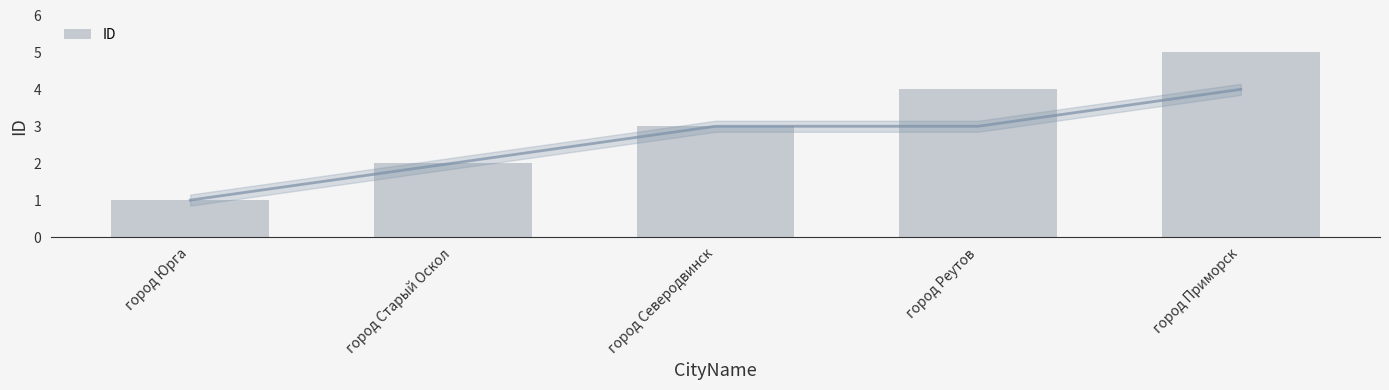

The chart shows a value of 5 at город Приморск. True or false?

True